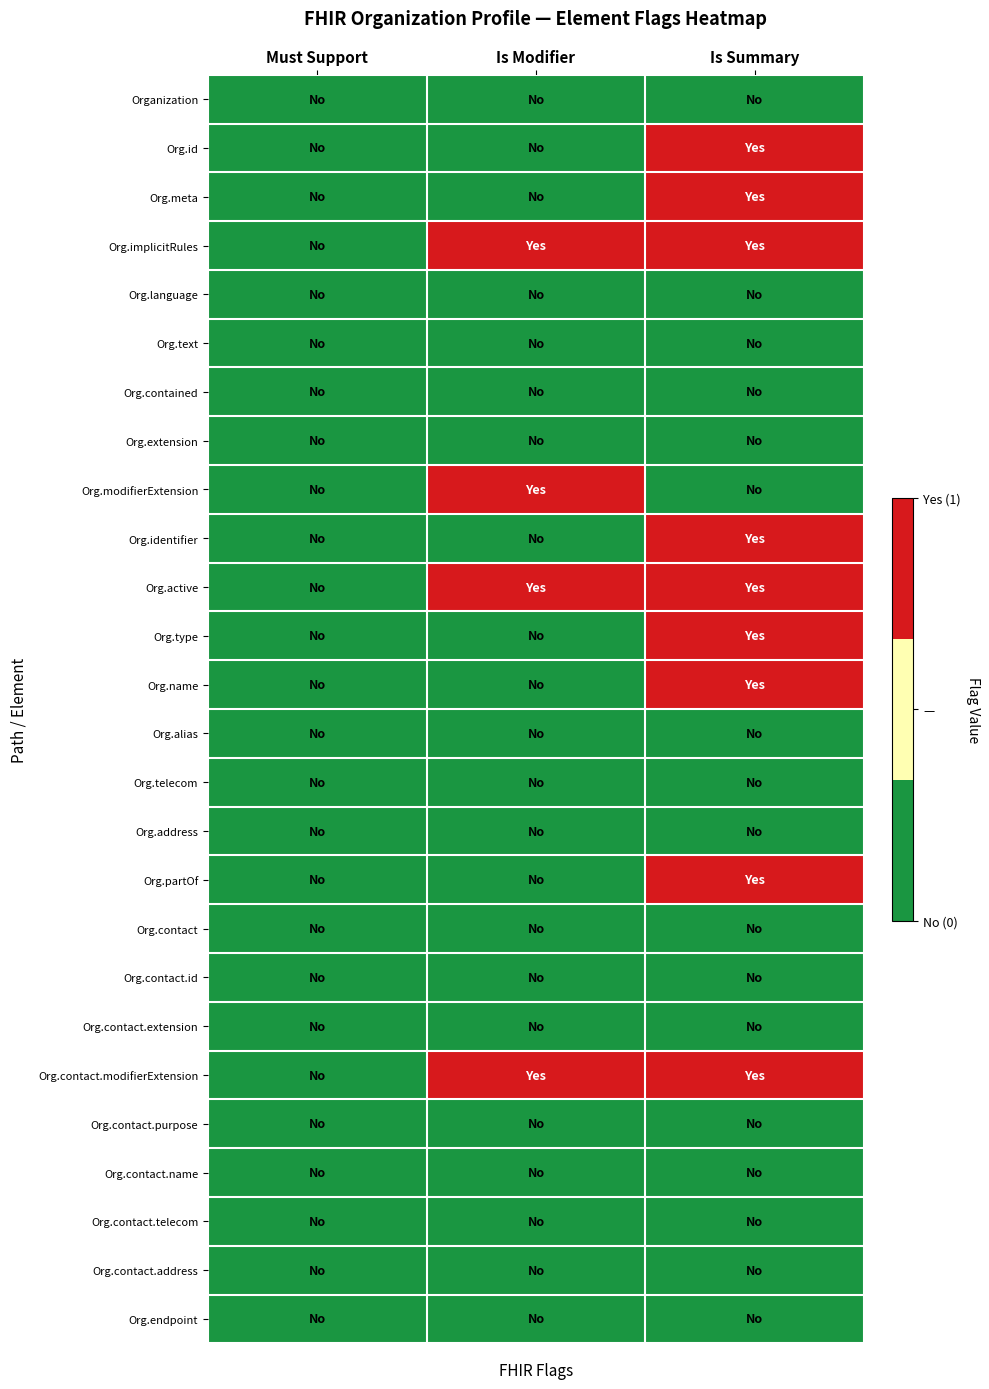

Reading right to left, extract all data points from this chart.

Organization: Is Summary=0	Is Modifier=0	Must Support=0
Org.id: Is Summary=1	Is Modifier=0	Must Support=0
Org.meta: Is Summary=1	Is Modifier=0	Must Support=0
Org.implicitRules: Is Summary=1	Is Modifier=1	Must Support=0
Org.language: Is Summary=0	Is Modifier=0	Must Support=0
Org.text: Is Summary=0	Is Modifier=0	Must Support=0
Org.contained: Is Summary=0	Is Modifier=0	Must Support=0
Org.extension: Is Summary=0	Is Modifier=0	Must Support=0
Org.modifierExtension: Is Summary=0	Is Modifier=1	Must Support=0
Org.identifier: Is Summary=1	Is Modifier=0	Must Support=0
Org.active: Is Summary=1	Is Modifier=1	Must Support=0
Org.type: Is Summary=1	Is Modifier=0	Must Support=0
Org.name: Is Summary=1	Is Modifier=0	Must Support=0
Org.alias: Is Summary=0	Is Modifier=0	Must Support=0
Org.telecom: Is Summary=0	Is Modifier=0	Must Support=0
Org.address: Is Summary=0	Is Modifier=0	Must Support=0
Org.partOf: Is Summary=1	Is Modifier=0	Must Support=0
Org.contact: Is Summary=0	Is Modifier=0	Must Support=0
Org.contact.id: Is Summary=0	Is Modifier=0	Must Support=0
Org.contact.extension: Is Summary=0	Is Modifier=0	Must Support=0
Org.contact.modifierExtension: Is Summary=1	Is Modifier=1	Must Support=0
Org.contact.purpose: Is Summary=0	Is Modifier=0	Must Support=0
Org.contact.name: Is Summary=0	Is Modifier=0	Must Support=0
Org.contact.telecom: Is Summary=0	Is Modifier=0	Must Support=0
Org.contact.address: Is Summary=0	Is Modifier=0	Must Support=0
Org.endpoint: Is Summary=0	Is Modifier=0	Must Support=0